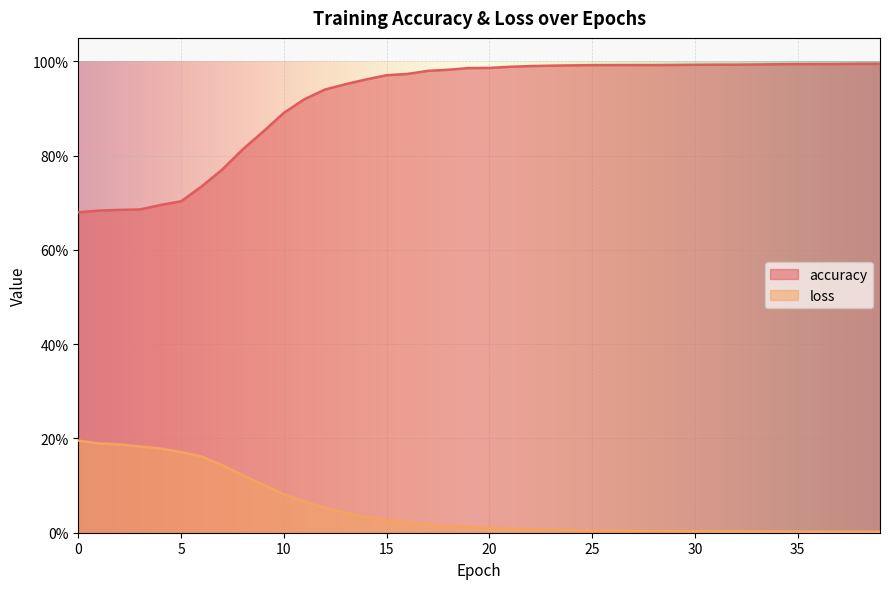

Is the value of loss at 35 greater than the value of accuracy at 24?

No